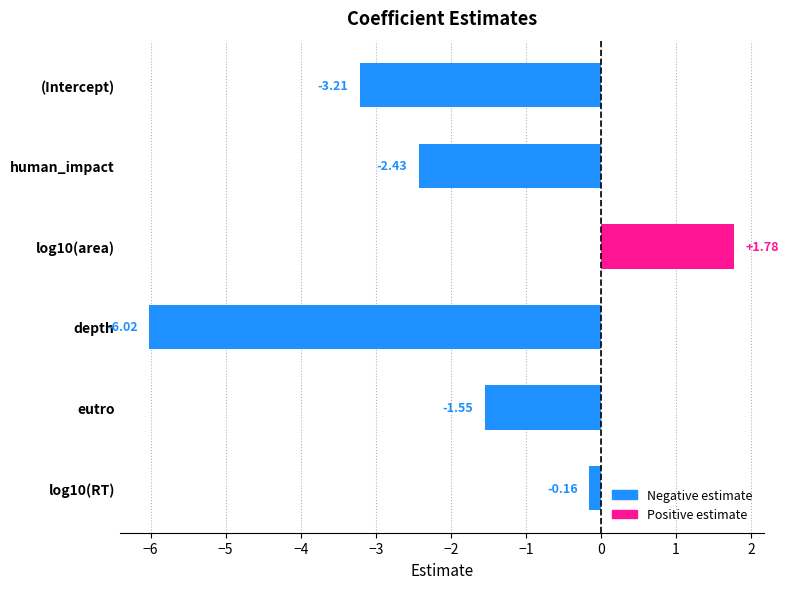

What is the sum of all values?

-11.6